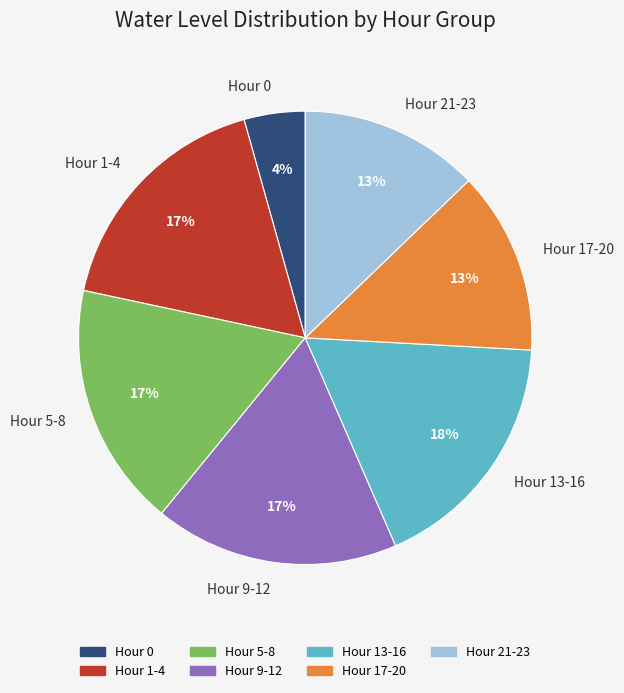

Is Hour 0 the majority of the pie?

No